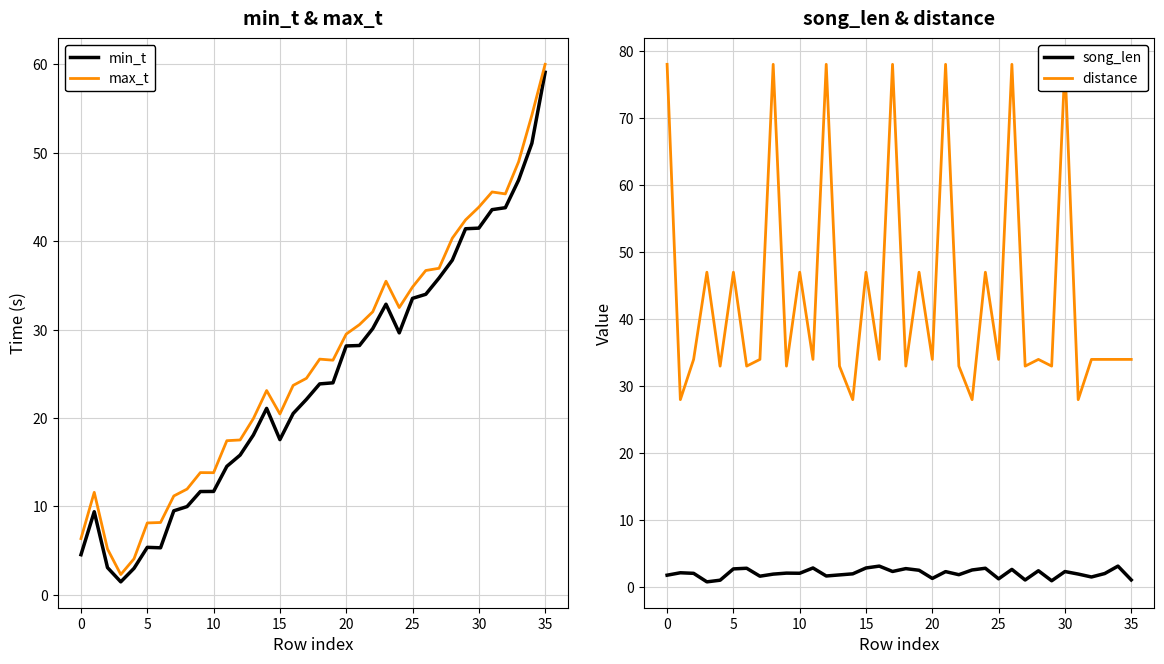

How many lines are shown in the chart?

4